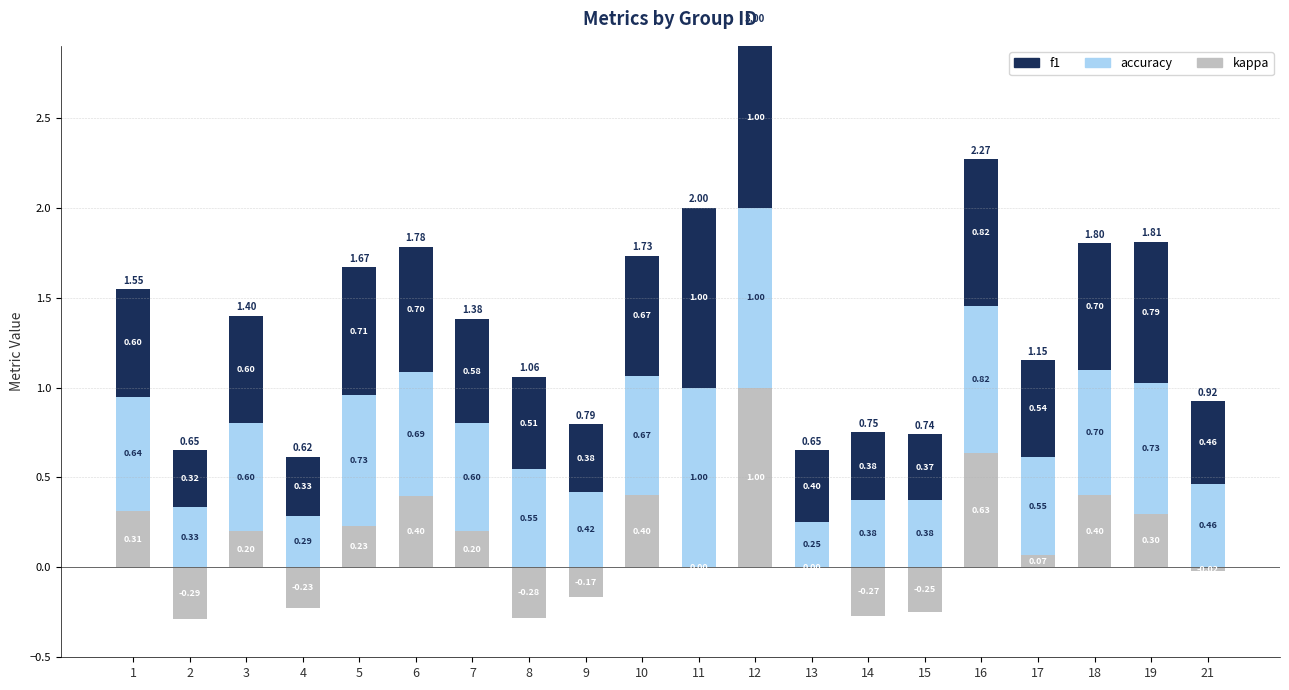

The value of accuracy at 9 is 0.4. True or false?

True